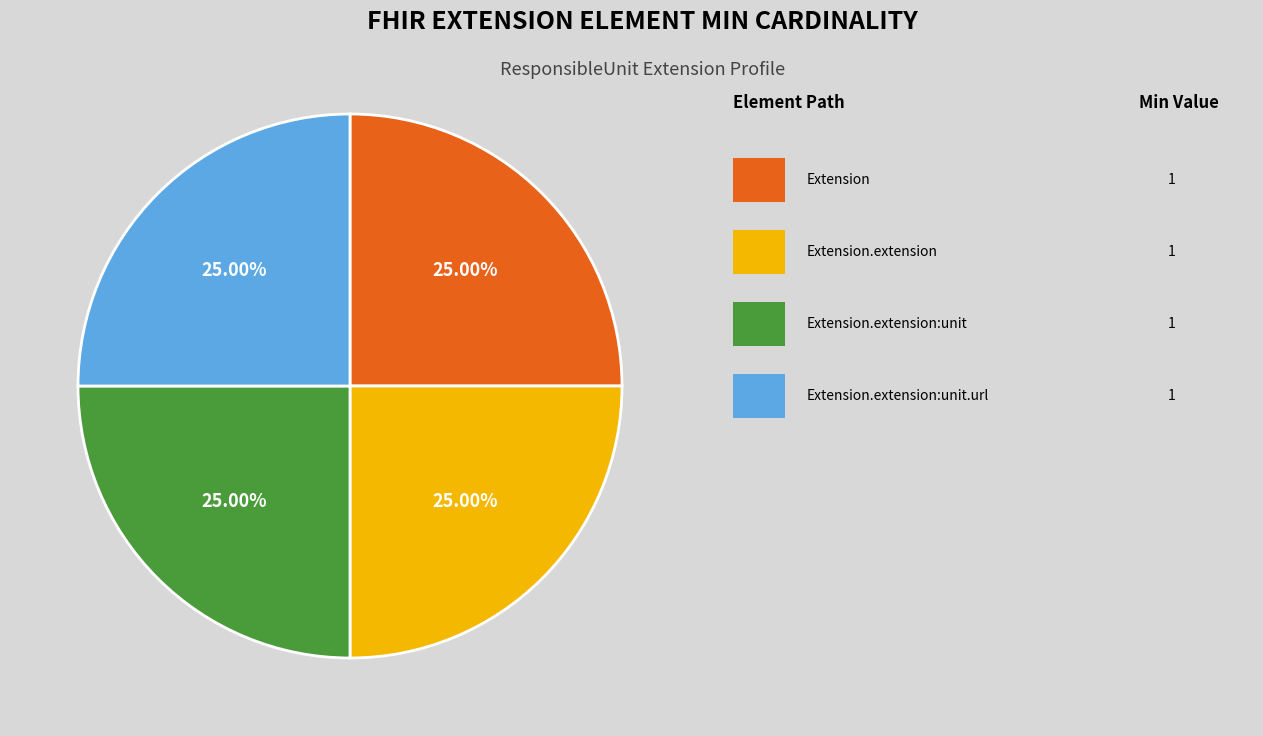

To the nearest percent, what is the average slice percentage?

25%